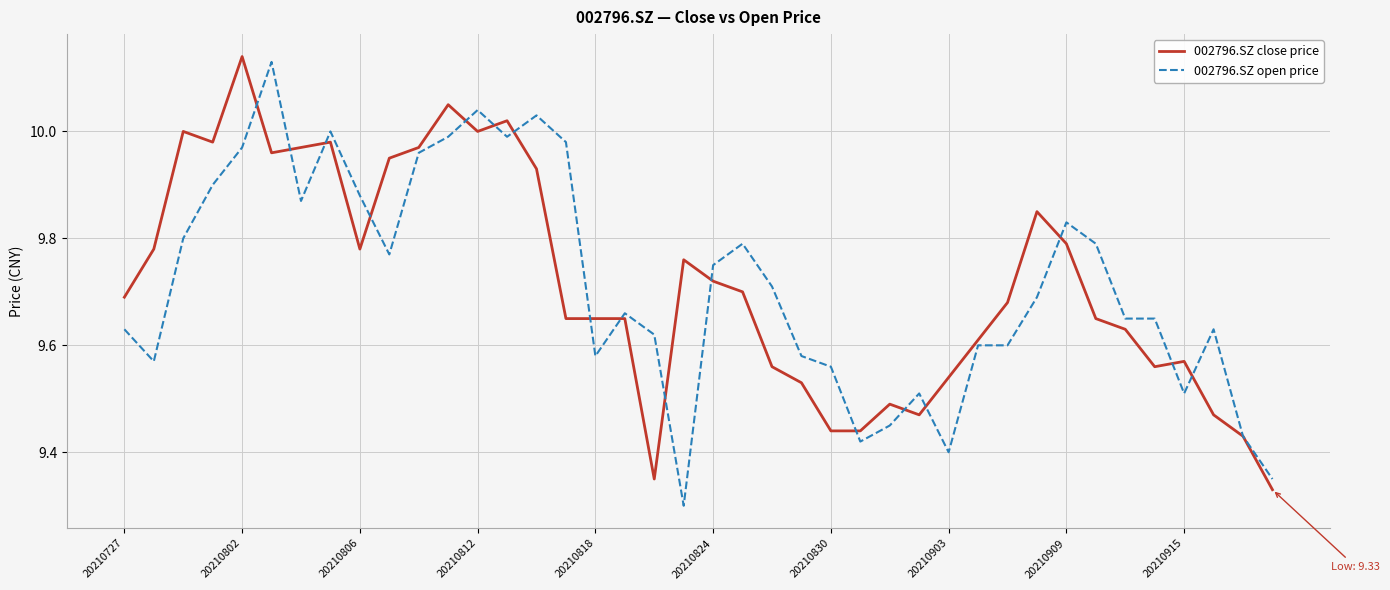

How many times do 002796.SZ open price and 002796.SZ close price cross each other?

17